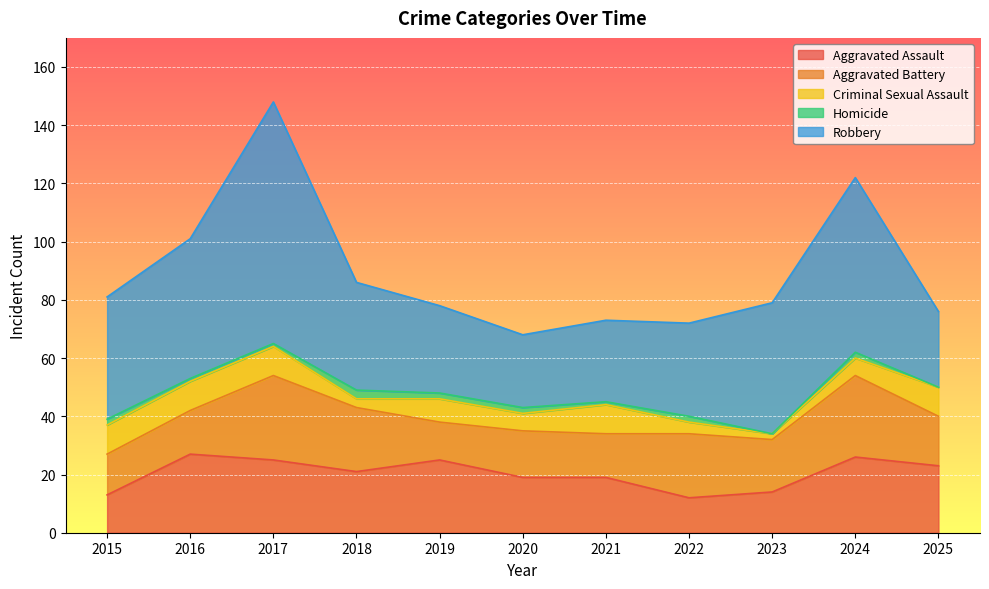

At 2017, list the series in order from largest to smallest.

Robbery, Aggravated Battery, Aggravated Assault, Criminal Sexual Assault, Homicide